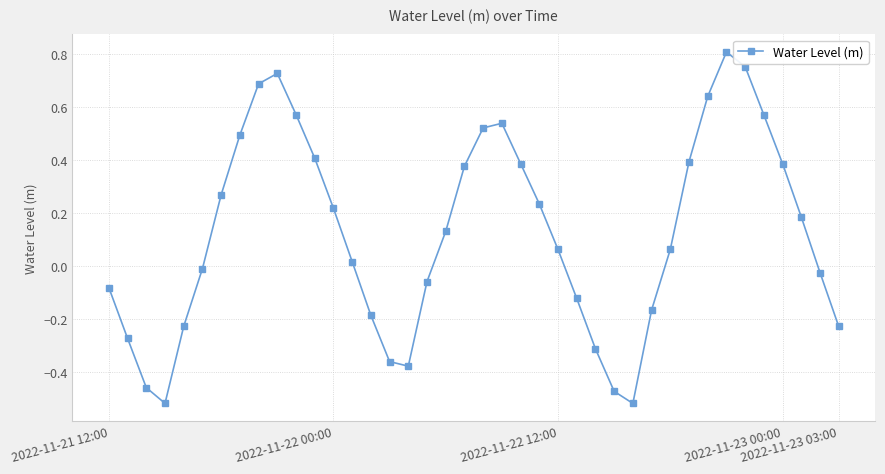

How many points are higher than both their immediate neighbors (excluding endpoints)?

3